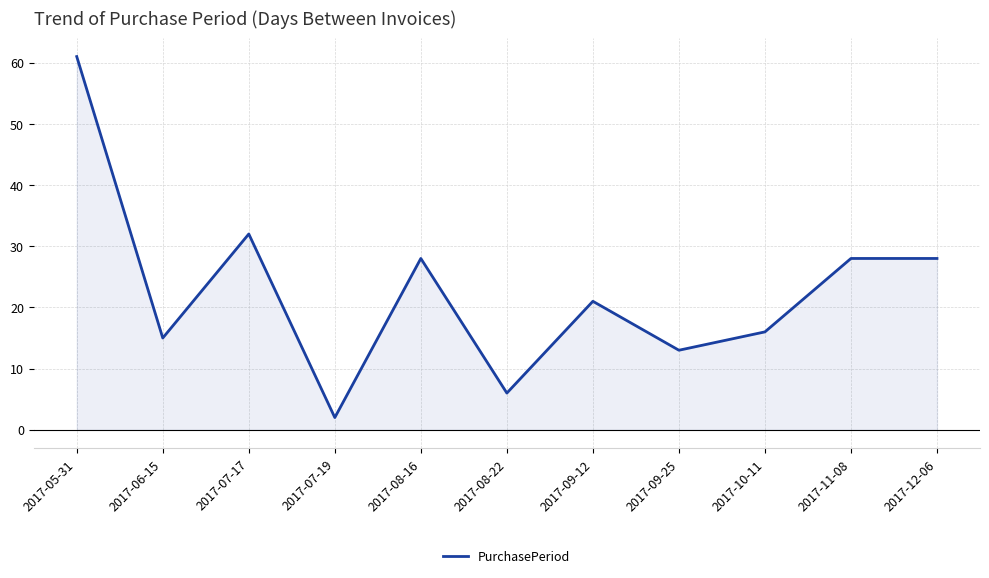

At which category does the data reach its first local peak?

2017-07-17